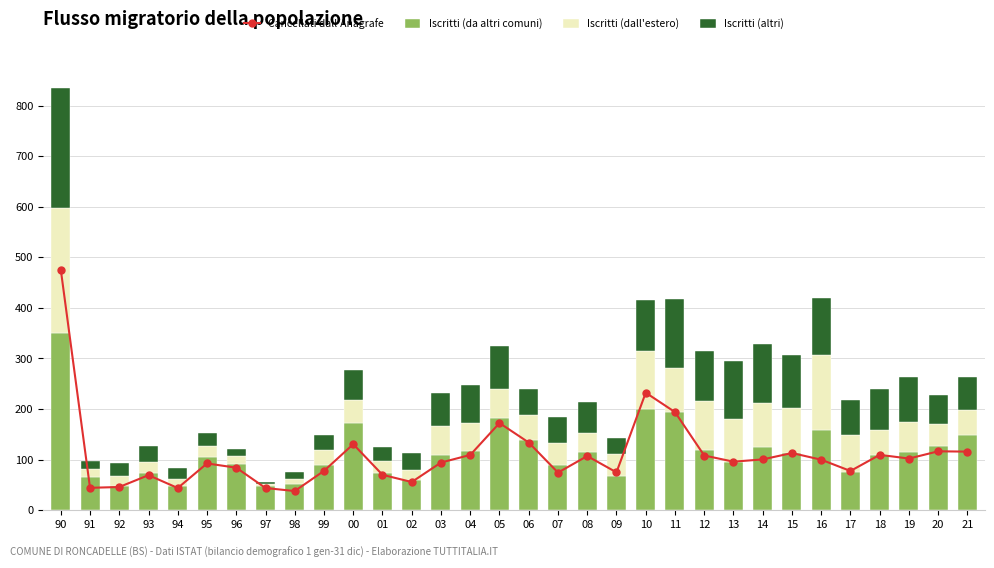

Rank the categories by Iscritti (dall'estero) value from highest to lowest.

90, 16, 10, 12, 15, 11, 14, 13, 17, 19, 03, 04, 05, 18, 06, 21, 00, 20, 07, 09, 08, 99, 01, 93, 95, 02, 92, 96, 91, 94, 98, 97